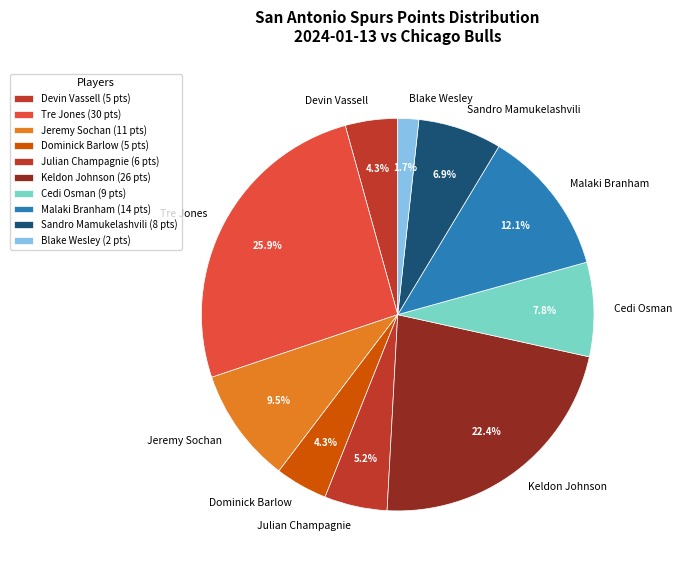

The Sandro Mamukelashvili slice represents 12% of the pie. True or false?

False